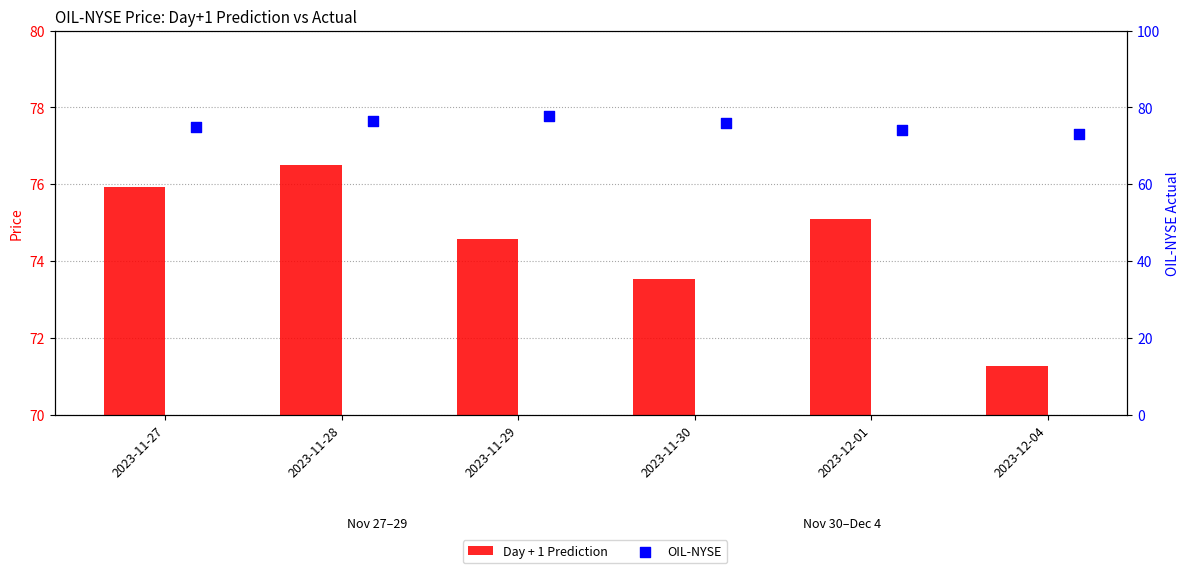

What are all the series names shown in the legend?

Day + 1 Prediction, OIL-NYSE